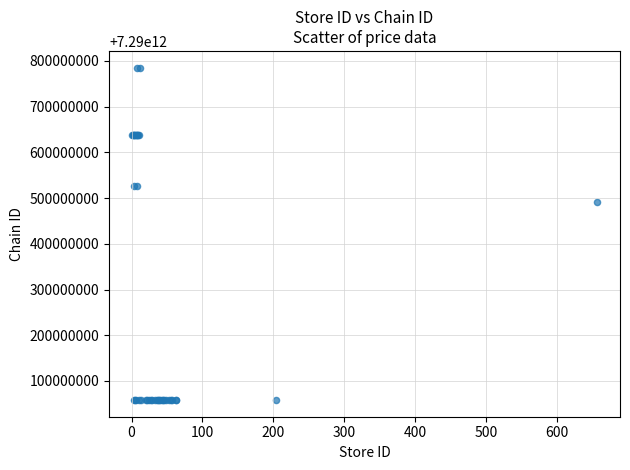

What Y value in the scatter plot is closest to 7290421770443?

7290492000005